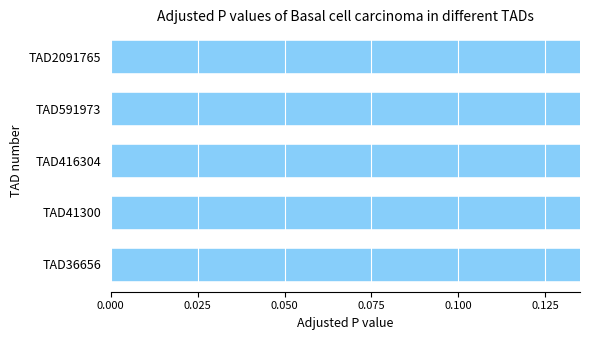

Reading left to right, extract all data points from this chart.

0.2	0.2	0.2	0.2	0.2